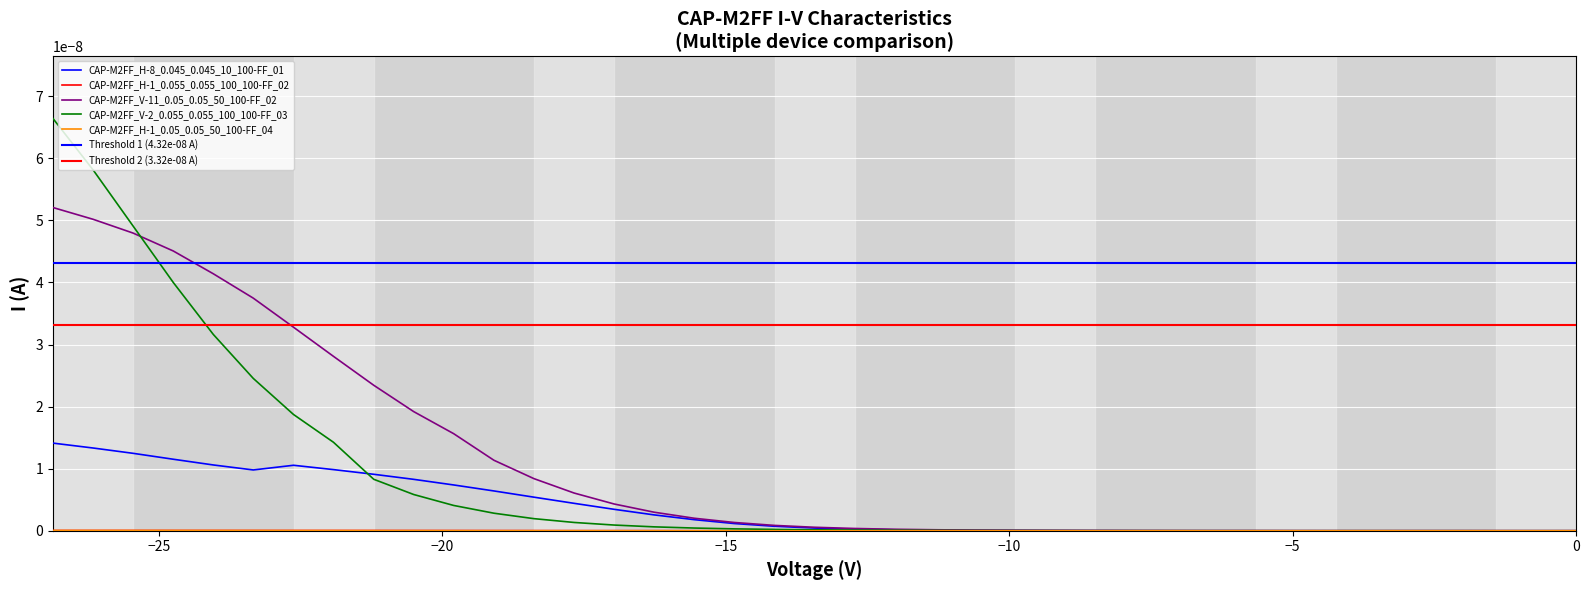

At which category is the sum across all series the highest?

38